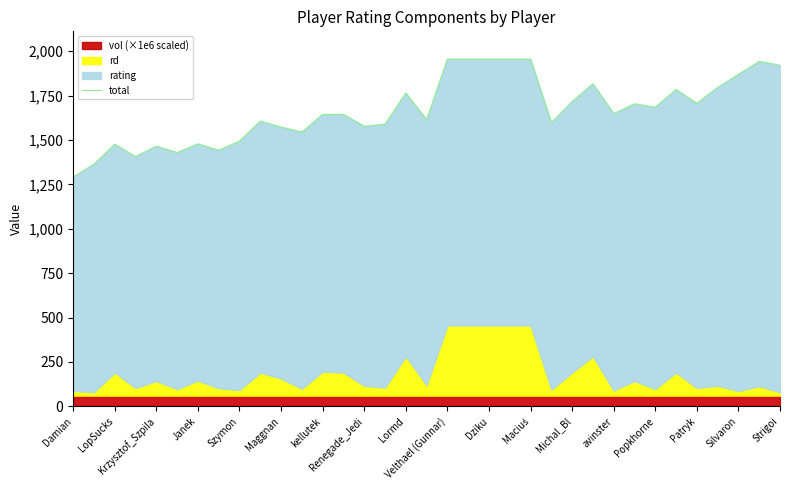

Approximately how many times larger is the value at Szymon compared to Patryk?

0.9